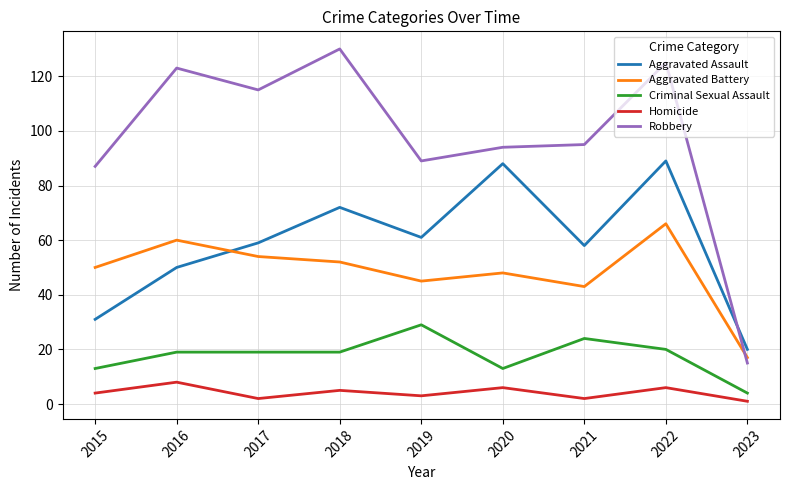

Is the value of Aggravated Battery at 2016 greater than the value of Homicide at 2021?

Yes